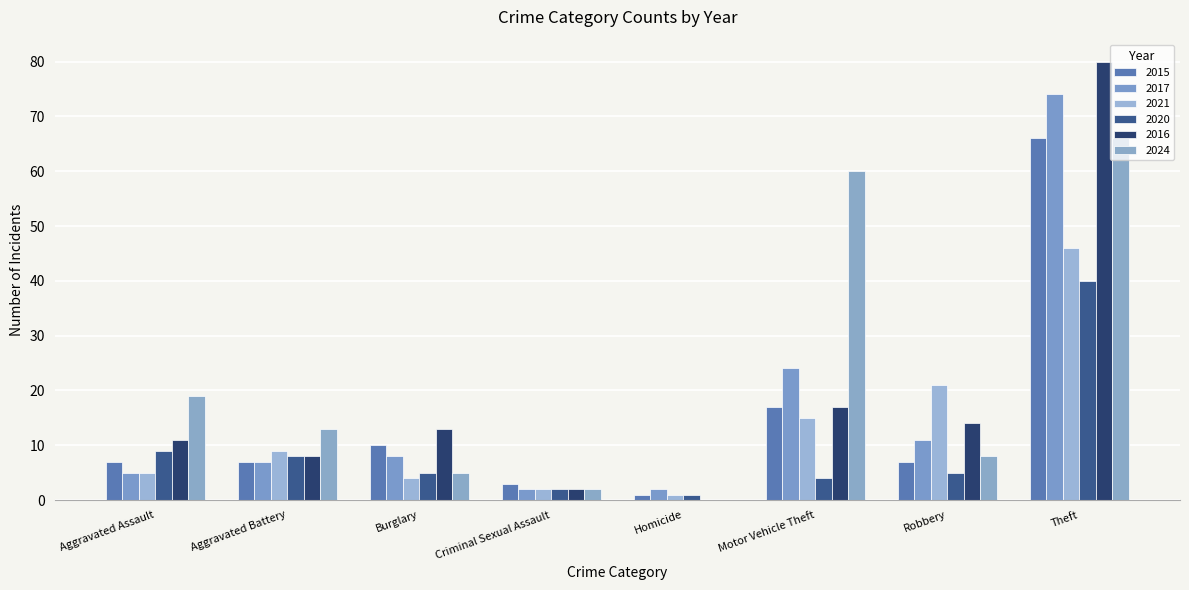

Where does the 2024 series first go above 13?

Aggravated Assault